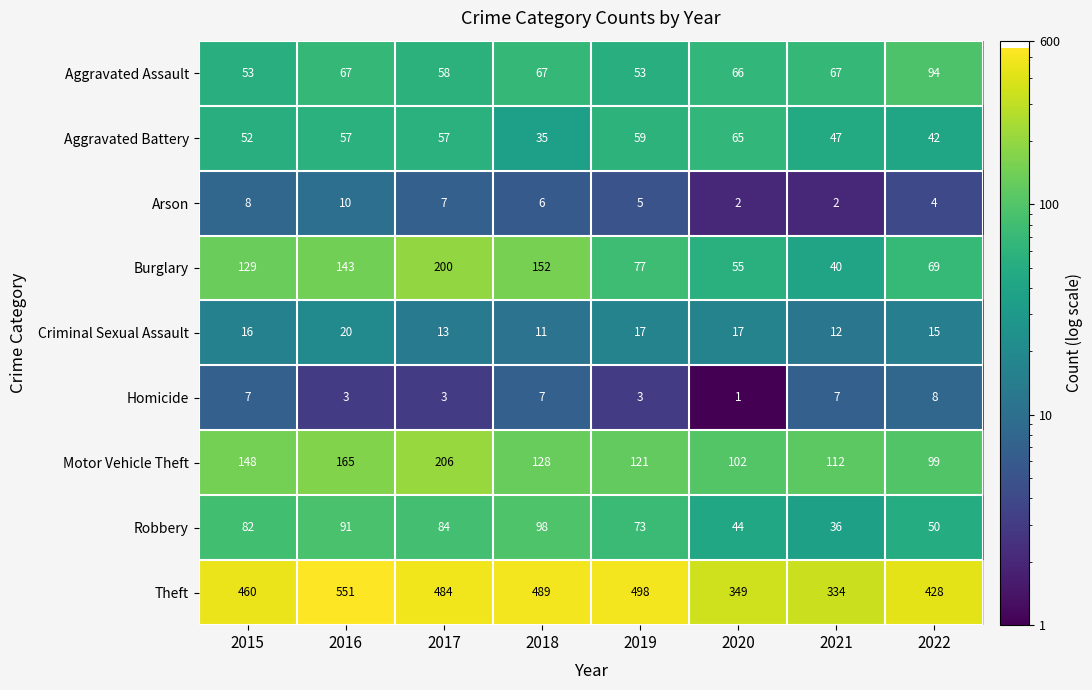

At which label does Motor Vehicle Theft first exceed 128?

2015